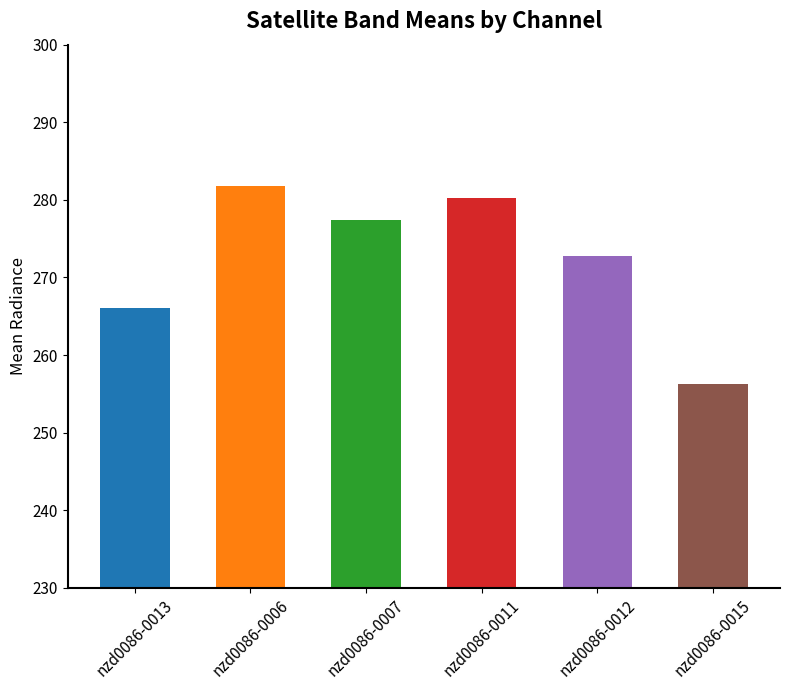

Rank the categories by value from highest to lowest.

nzd0086-0006, nzd0086-0011, nzd0086-0007, nzd0086-0012, nzd0086-0013, nzd0086-0015